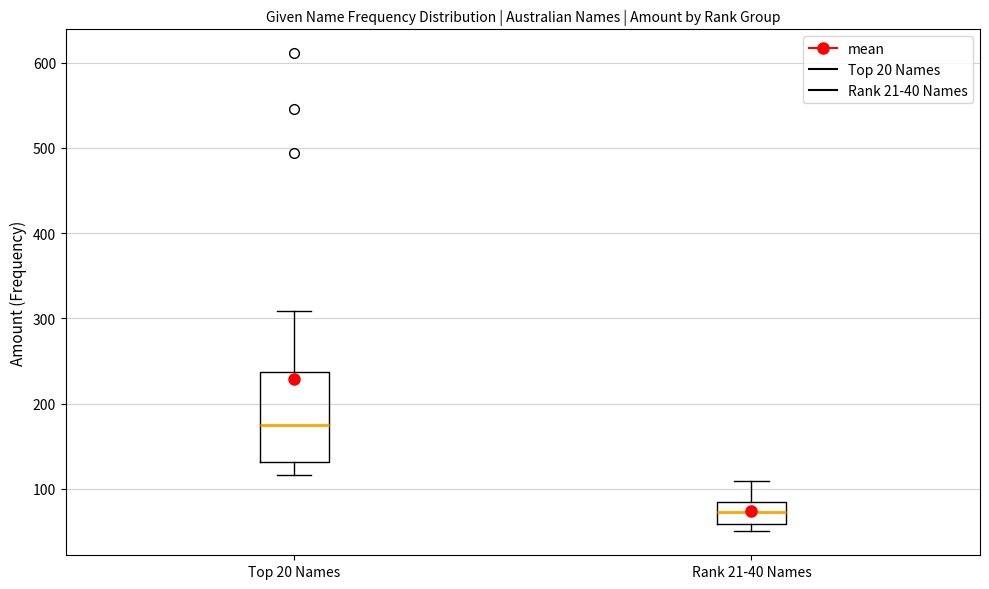

Which box is the tallest, from its lower edge to its upper edge?

Top 20 Names